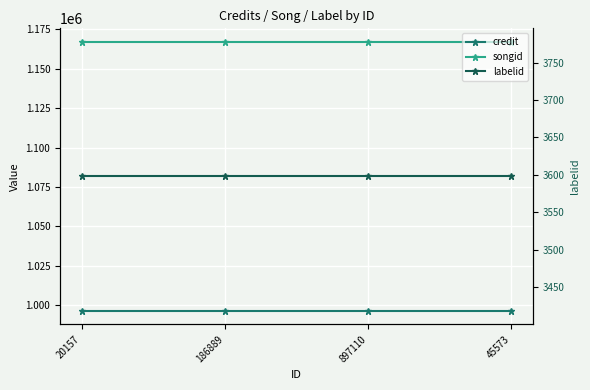

List the series in order of their peak value, highest first.

songid, credit, labelid